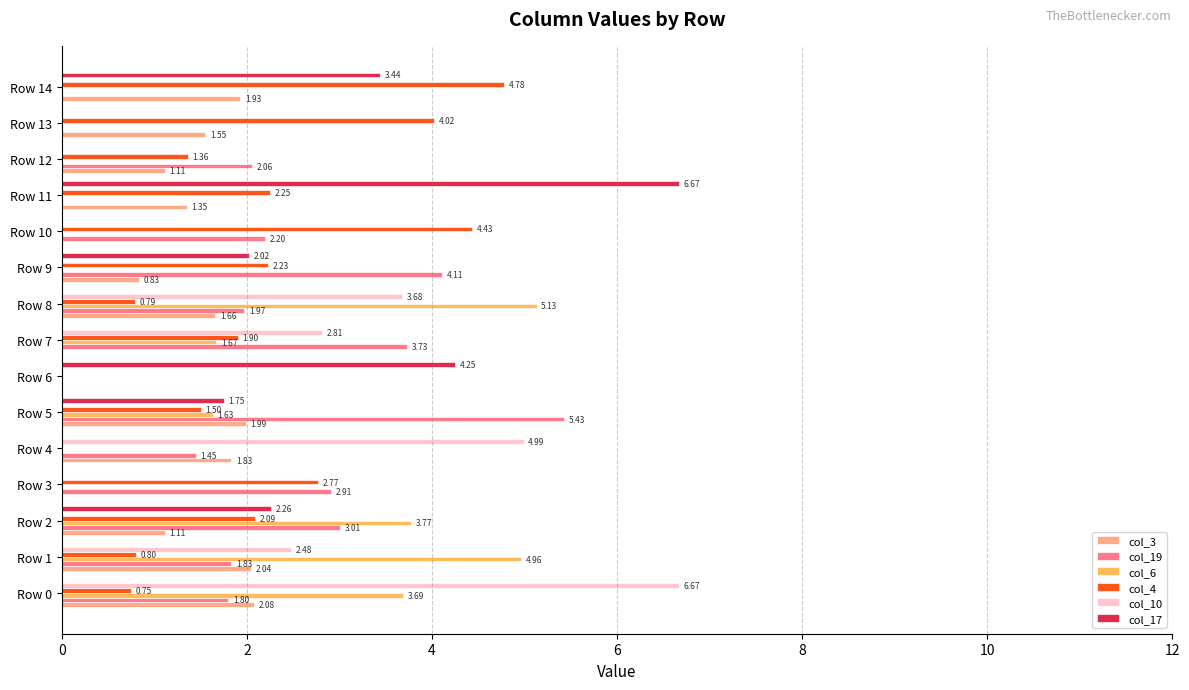

Between Row 1 and Row 10, which series saw the biggest shift?

col_6